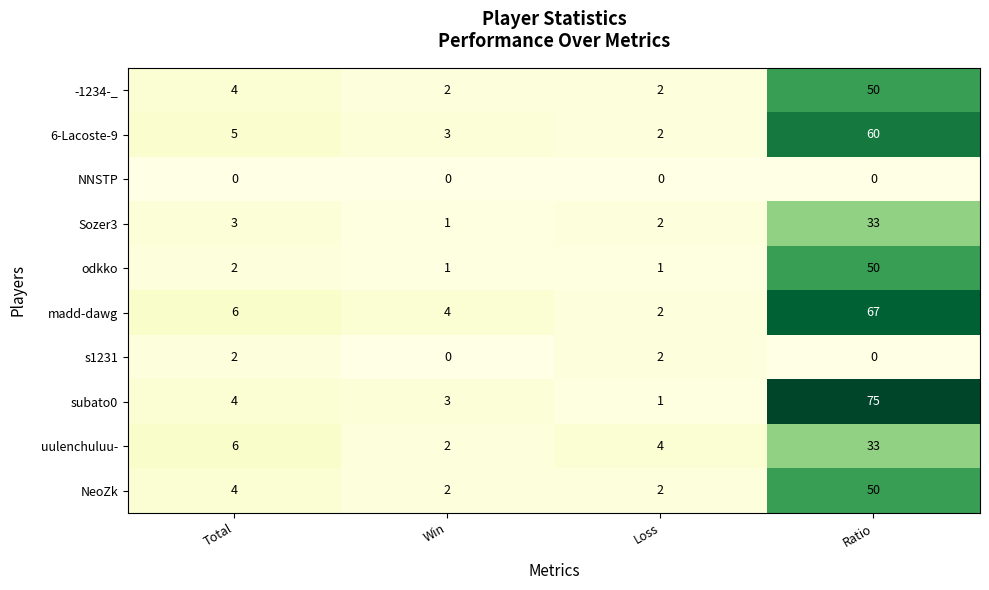

Where is 6-Lacoste-9 nearest to the value 31?

Total